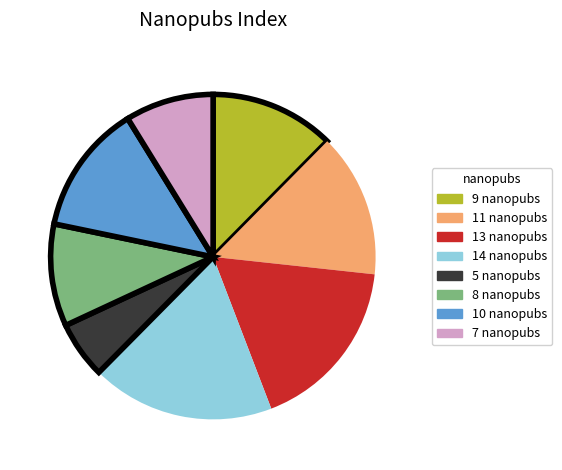

Approximately how many times larger is the value at 5 nanopubs compared to 14 nanopubs?

0.3